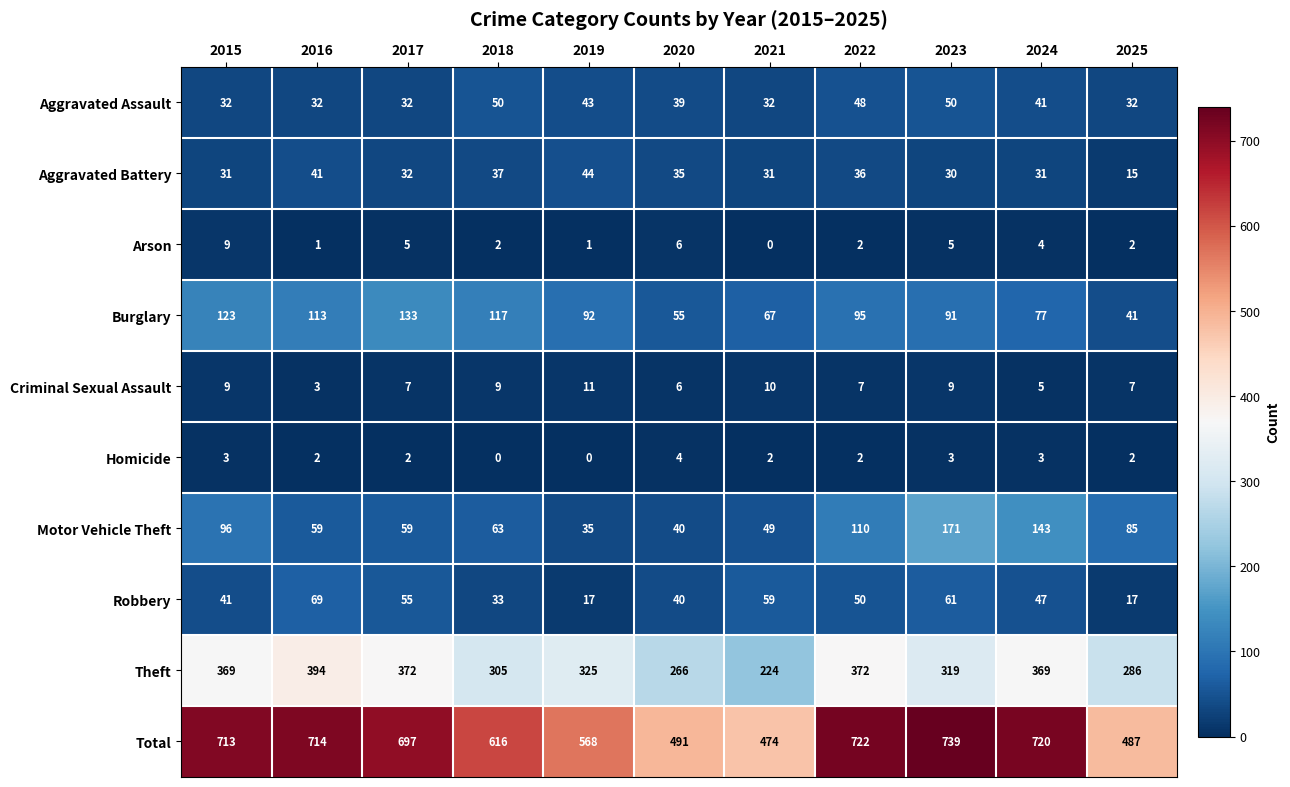

How many series are shown in this chart?

10